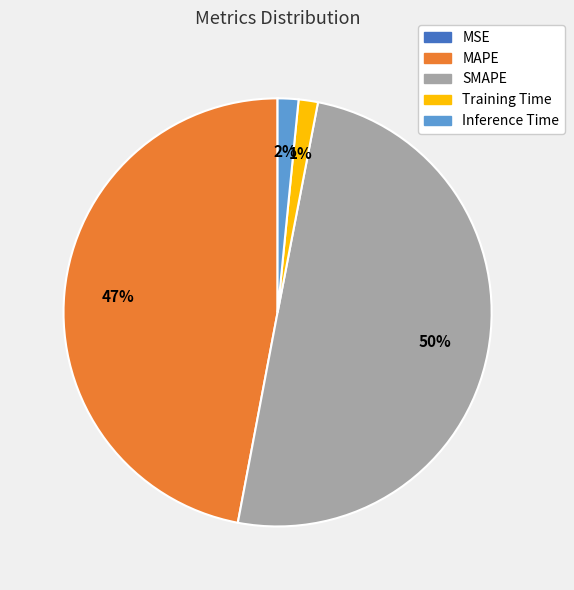

Which slice is the largest?

SMAPE